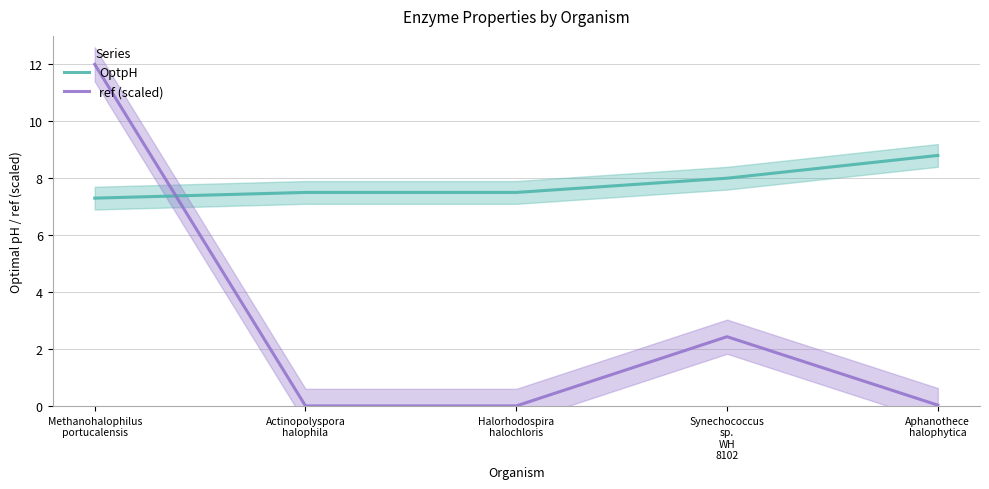

How many intersections are there between ref (scaled) and OptpH?

1